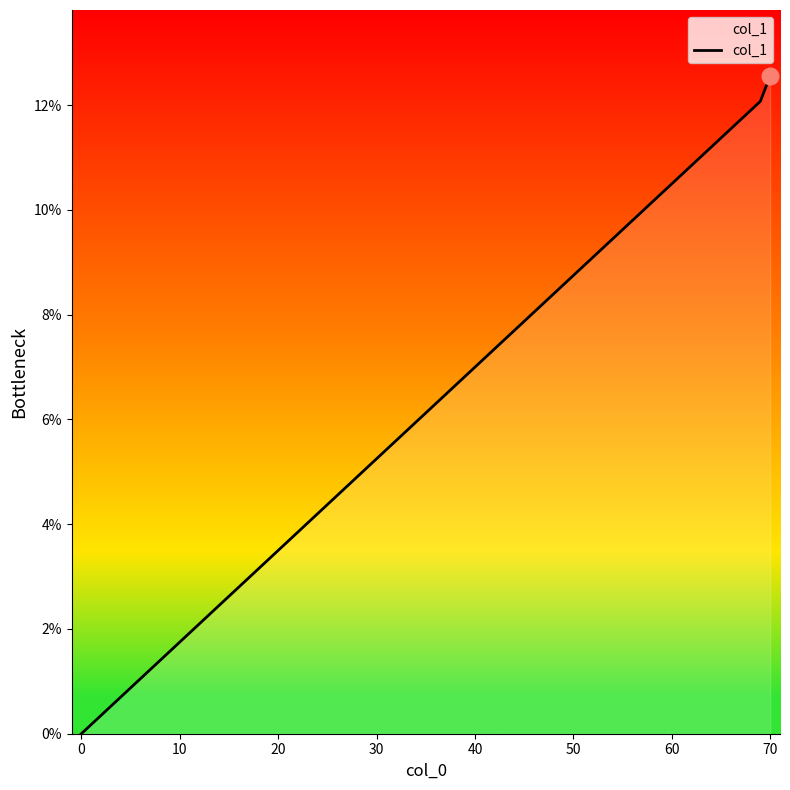

Count the number of data series in this chart.

1